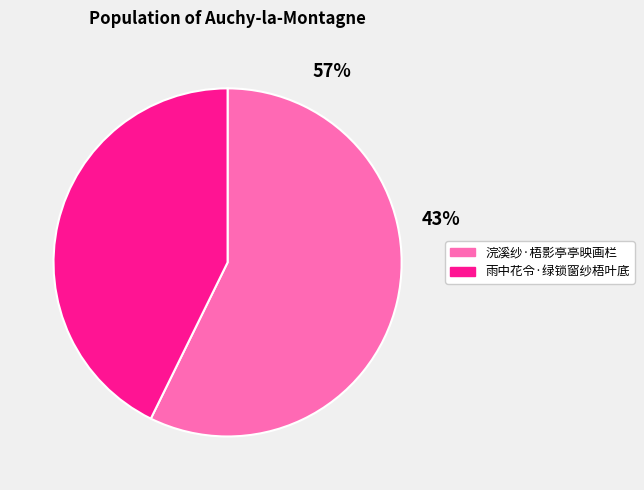

Is the sum of 雨中花令·绿锁窗纱梧叶底 and 浣溪纱·梧影亭亭映画栏 greater than half?

Yes